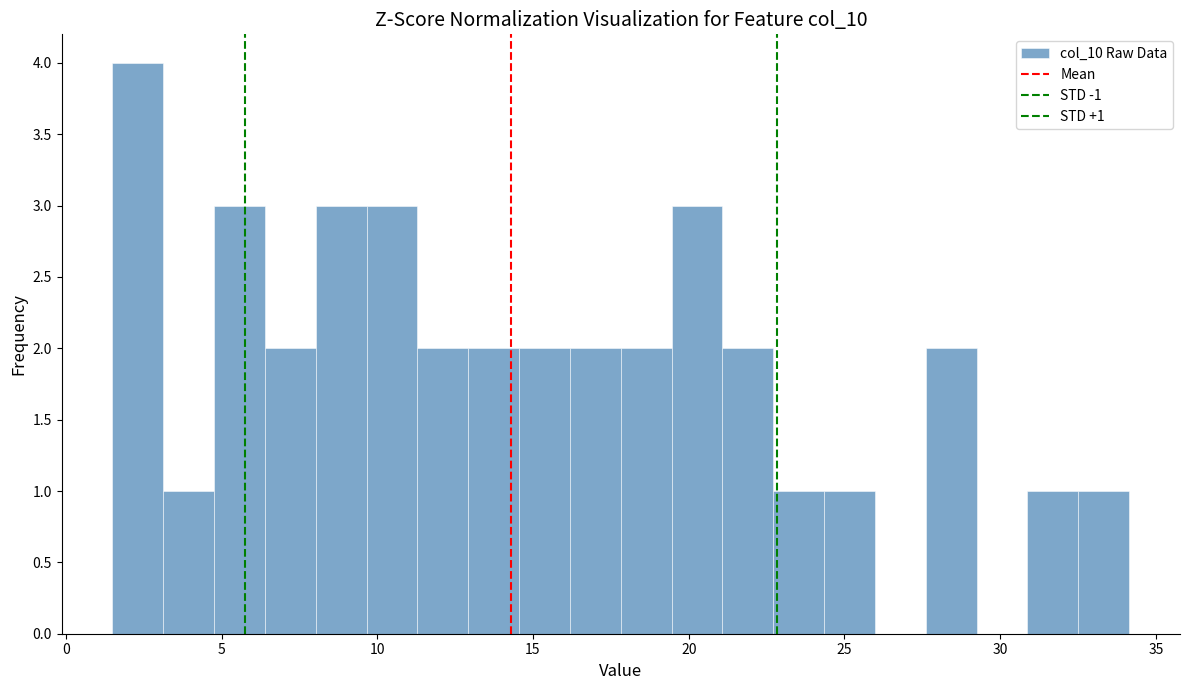

Read against the x-axis, roughly where is the centre of the tallest bar?

2.5